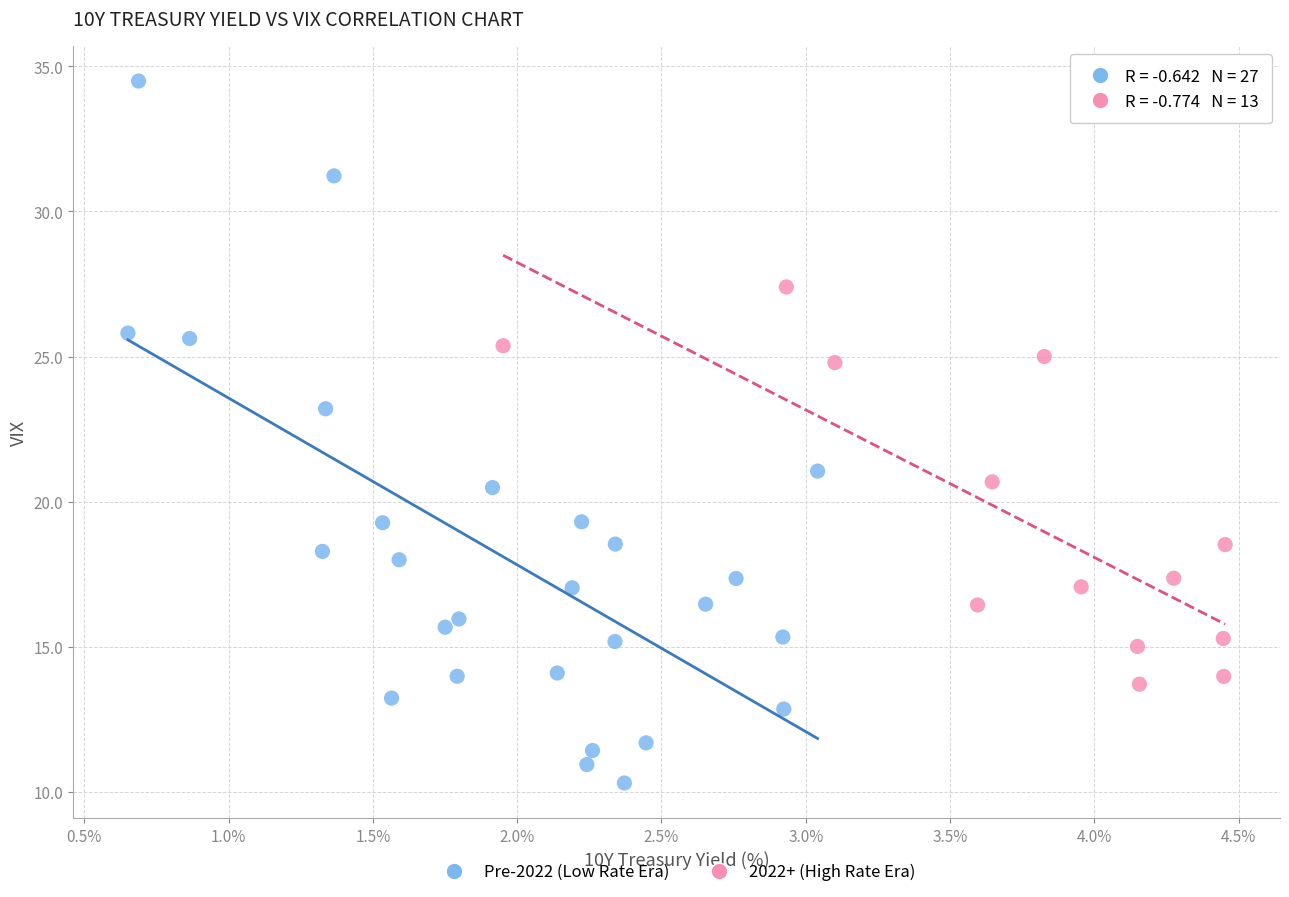

Which series has the largest Y range (max minus min)?

Pre-2022 (Low Rate Era)